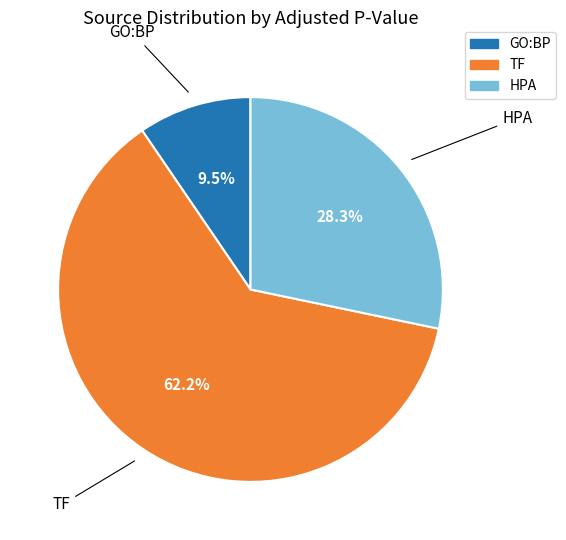

Does any single category account for the majority?

Yes